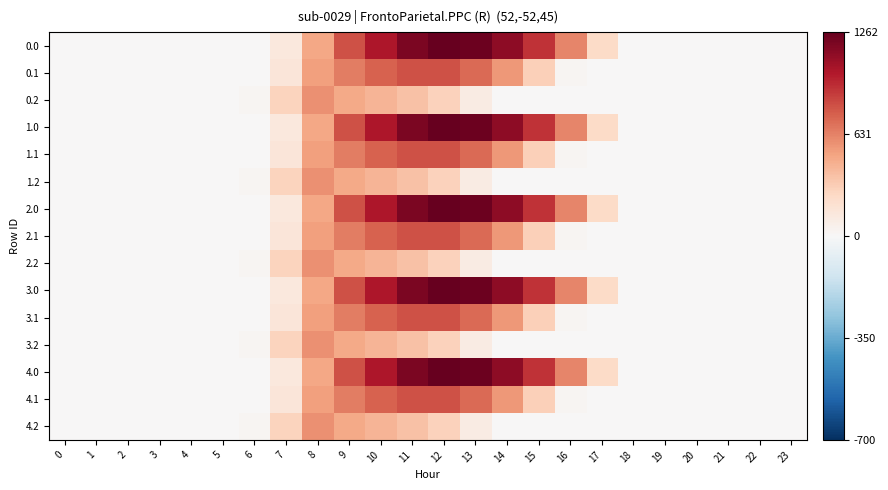

At which category does the chart reach its peak across all series?

12